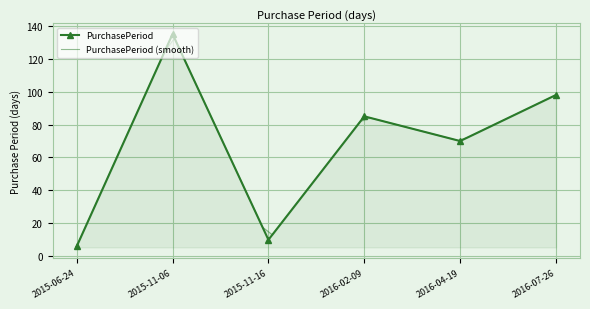

The chart shows a value of 41 at 2015-11-06. True or false?

False